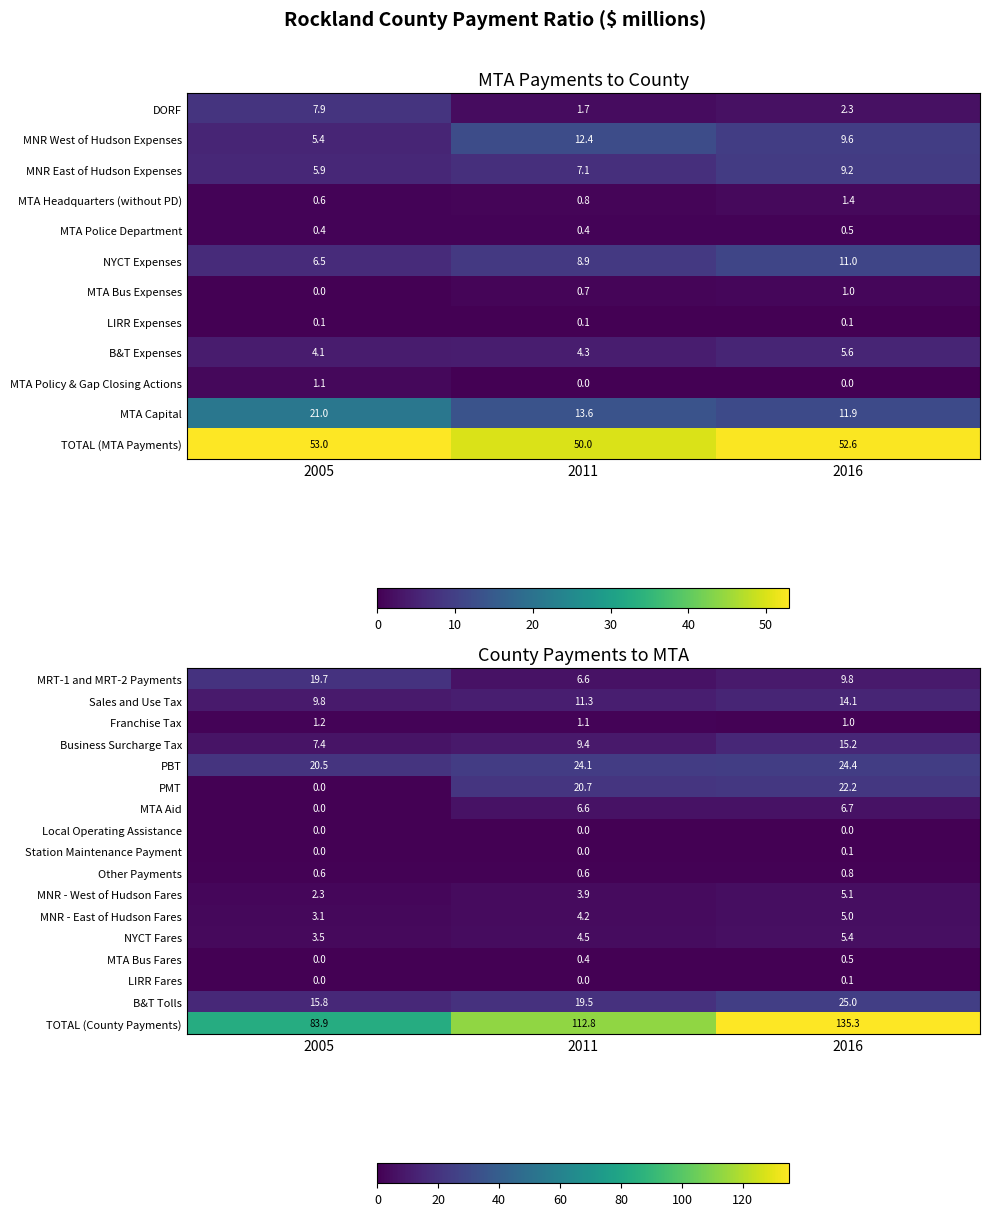

True or false: LIRR Fares has a value of 0.0 at 2005.

True